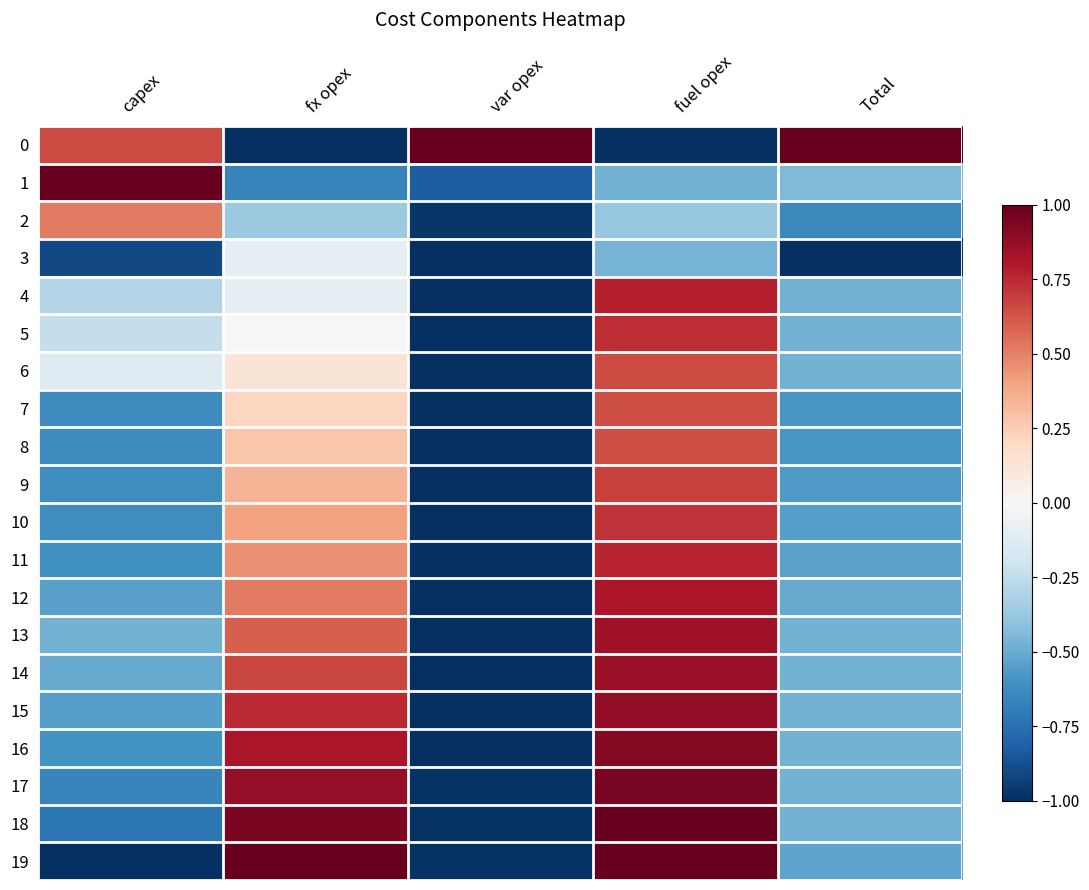

Reading left to right, transcribe all the data shown in this chart.

0: capex=0.7	fx opex=-1.0	var opex=1.0	fuel opex=-1.0	Total=1.0
1: capex=1.0	fx opex=-0.7	var opex=-0.8	fuel opex=-0.5	Total=-0.4
2: capex=0.5	fx opex=-0.4	var opex=-1.0	fuel opex=-0.4	Total=-0.6
3: capex=-0.9	fx opex=-0.1	var opex=-1.0	fuel opex=-0.5	Total=-1.0
4: capex=-0.3	fx opex=-0.1	var opex=-1.0	fuel opex=0.8	Total=-0.5
5: capex=-0.2	fx opex=-0.0	var opex=-1.0	fuel opex=0.7	Total=-0.5
6: capex=-0.1	fx opex=0.1	var opex=-1.0	fuel opex=0.7	Total=-0.5
7: capex=-0.6	fx opex=0.2	var opex=-1.0	fuel opex=0.6	Total=-0.6
8: capex=-0.6	fx opex=0.3	var opex=-1.0	fuel opex=0.6	Total=-0.6
9: capex=-0.6	fx opex=0.3	var opex=-1.0	fuel opex=0.7	Total=-0.6
10: capex=-0.6	fx opex=0.4	var opex=-1.0	fuel opex=0.7	Total=-0.5
11: capex=-0.6	fx opex=0.5	var opex=-1.0	fuel opex=0.8	Total=-0.5
12: capex=-0.5	fx opex=0.5	var opex=-1.0	fuel opex=0.8	Total=-0.5
13: capex=-0.5	fx opex=0.6	var opex=-1.0	fuel opex=0.8	Total=-0.5
14: capex=-0.5	fx opex=0.7	var opex=-1.0	fuel opex=0.9	Total=-0.5
15: capex=-0.5	fx opex=0.7	var opex=-1.0	fuel opex=0.9	Total=-0.5
16: capex=-0.6	fx opex=0.8	var opex=-1.0	fuel opex=0.9	Total=-0.5
17: capex=-0.7	fx opex=0.9	var opex=-1.0	fuel opex=1.0	Total=-0.5
18: capex=-0.7	fx opex=0.9	var opex=-1.0	fuel opex=1.0	Total=-0.5
19: capex=-1.0	fx opex=1.0	var opex=-1.0	fuel opex=1.0	Total=-0.5